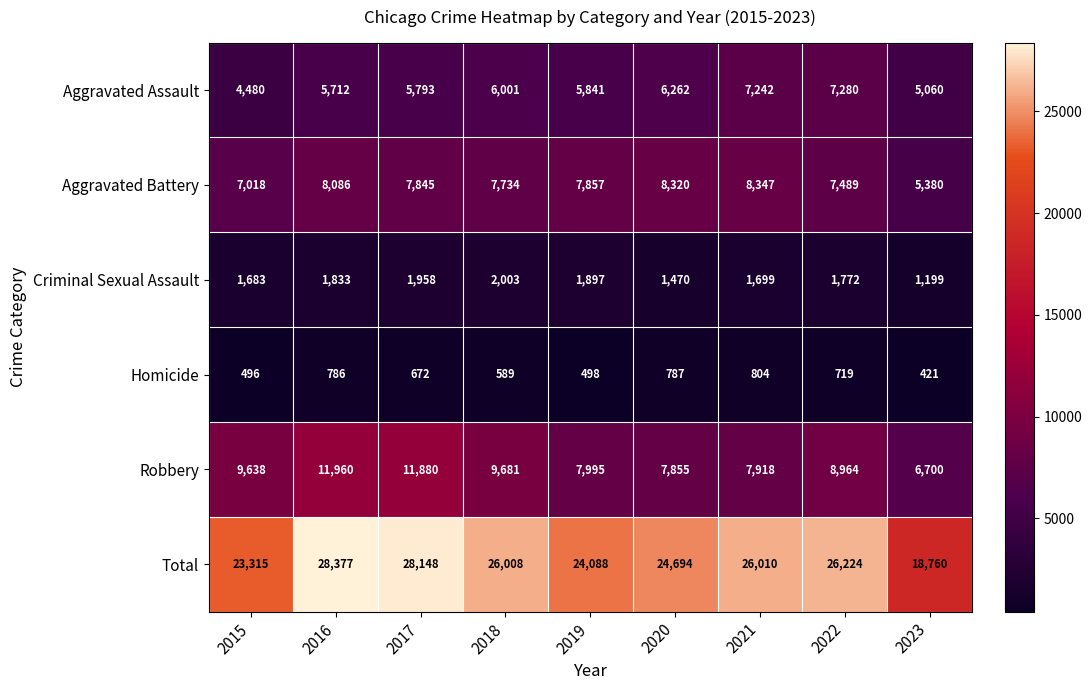

What is the difference between the Aggravated Battery values at 2015 and 2018?

716